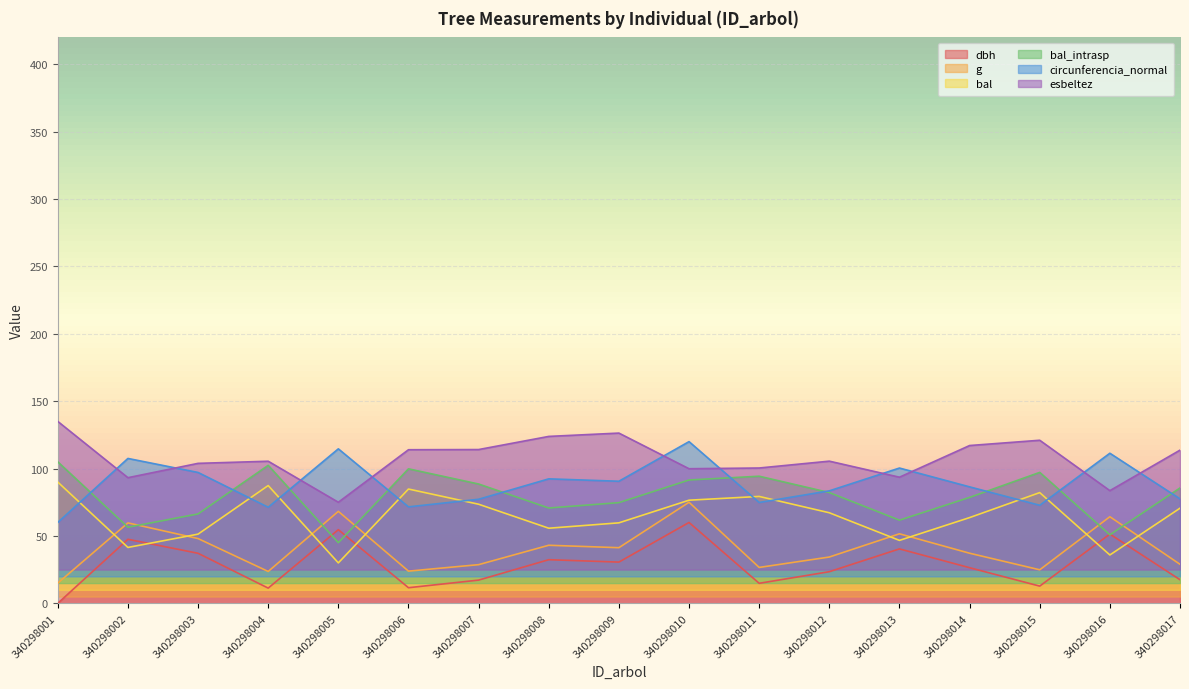

What is the value of the circunferencia_normal point at the 7th from the left?

77.2